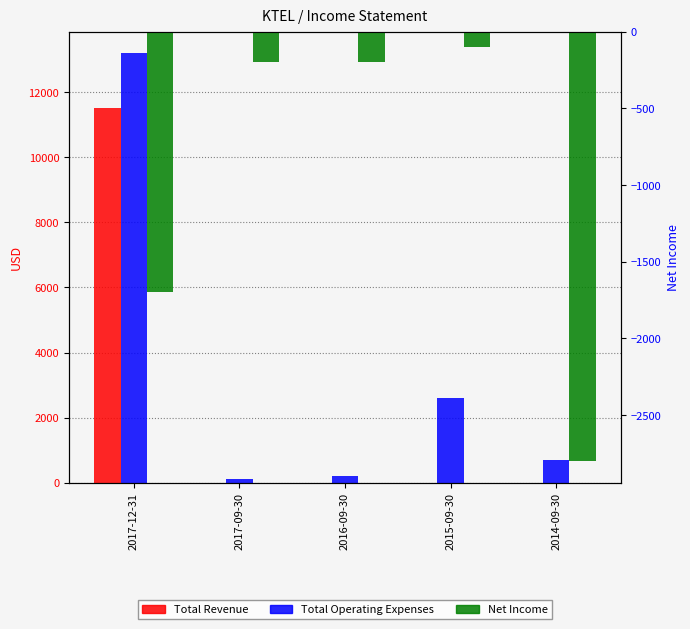

What is the difference between the maximum and minimum values in the Total Operating Expenses series?

13100